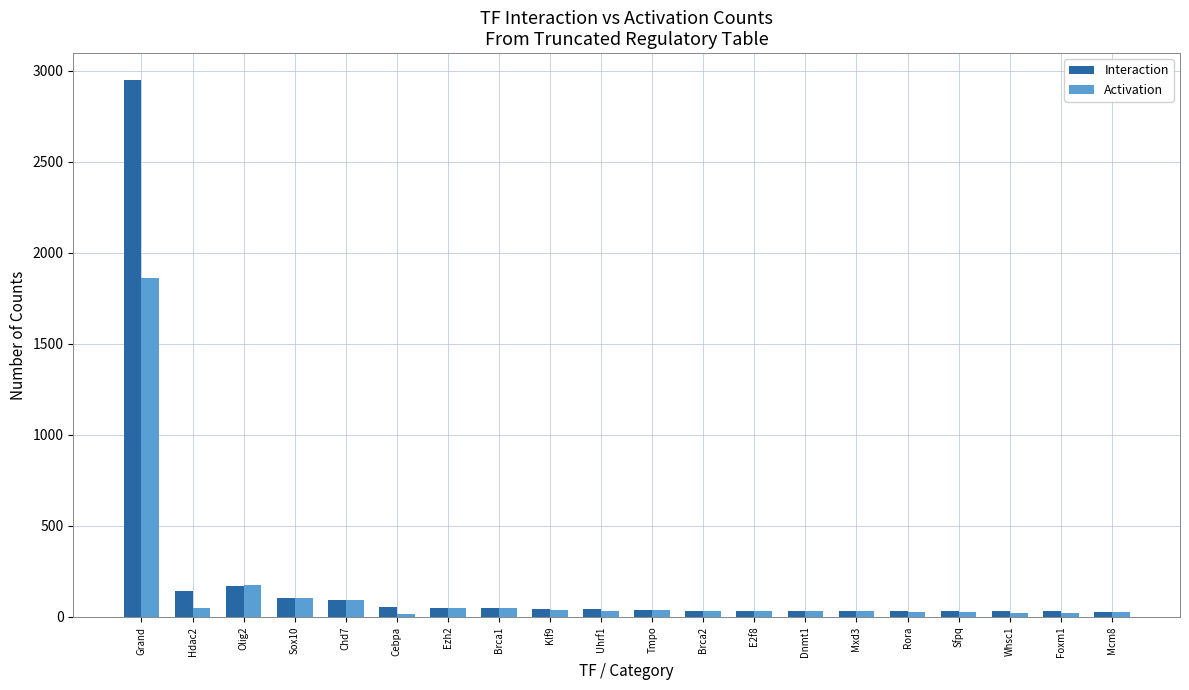

What are all the series names shown in the legend?

Interaction, Activation